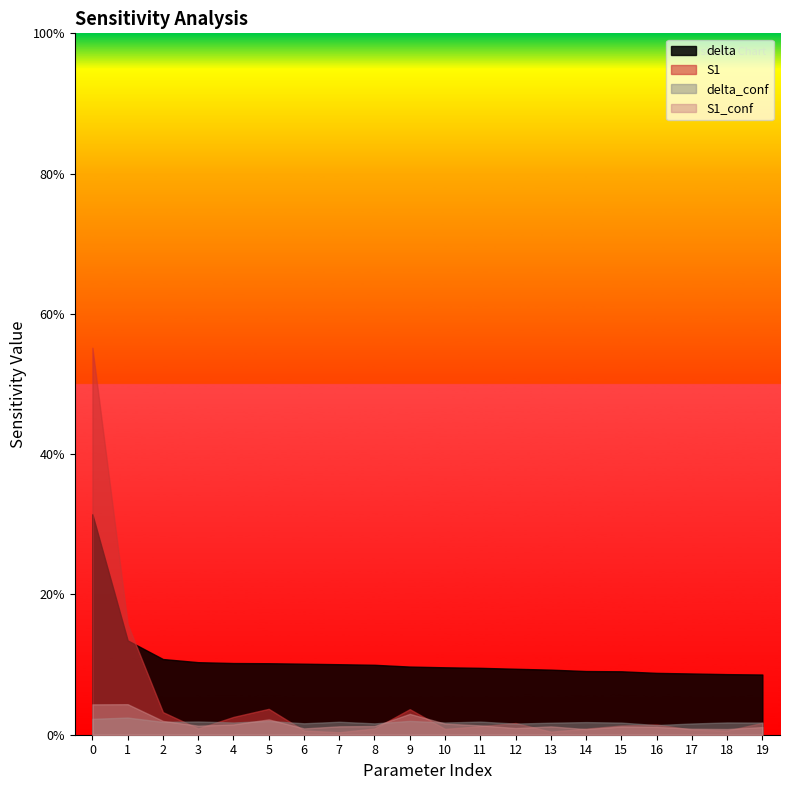

Between 4 and 19, which series saw the biggest shift?

delta